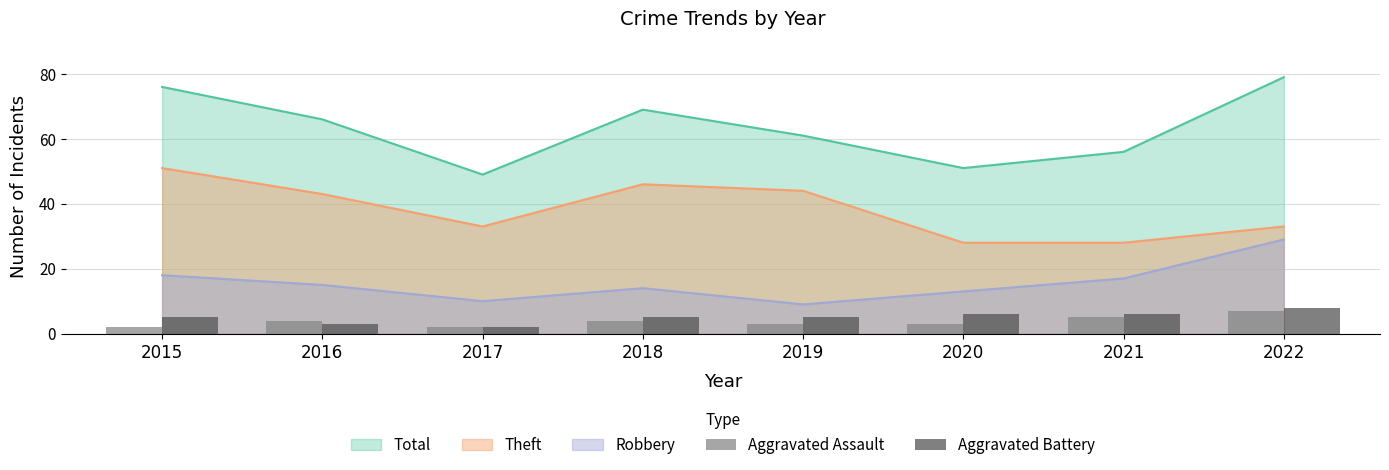

What is the difference between the second highest and minimum values in the Aggravated Battery series?

4